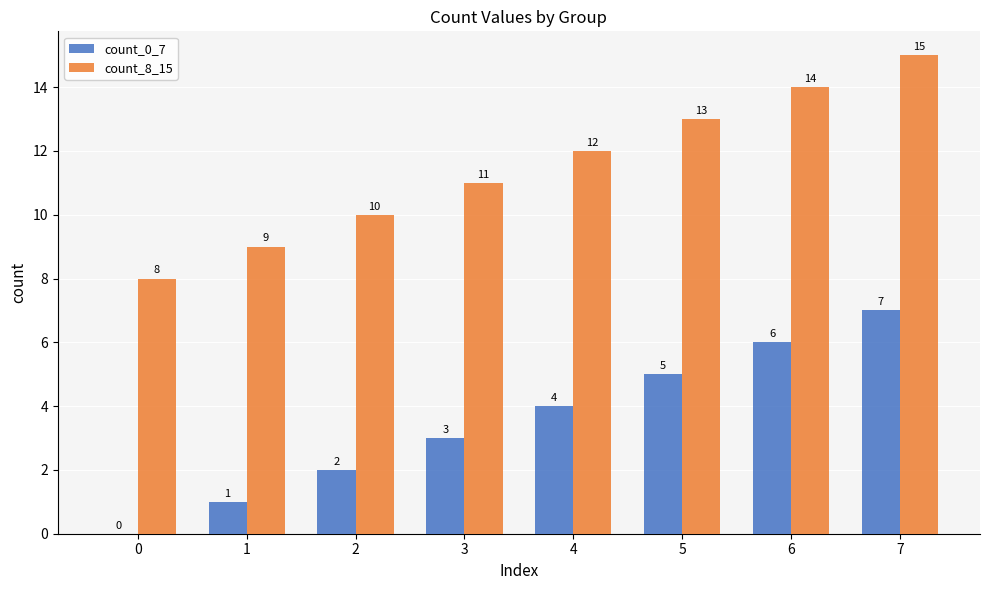

How many series are shown in this chart?

2